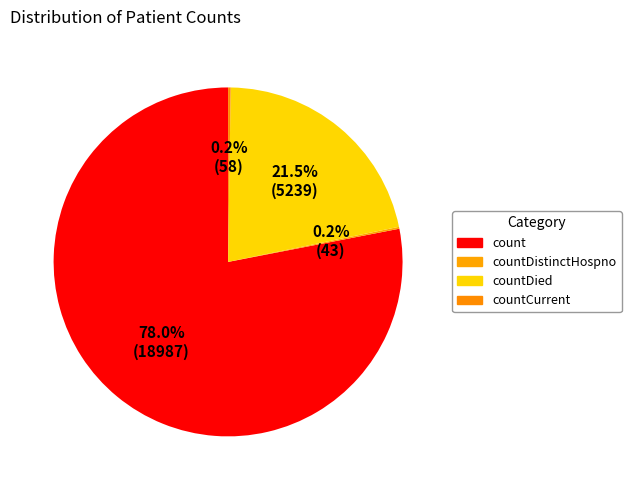

Which category accounts for the majority?

count